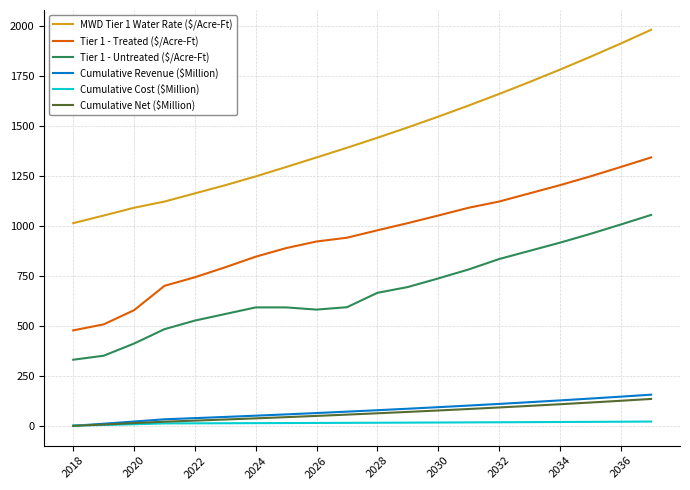

At how many categories does at least one series exceed 77?

20